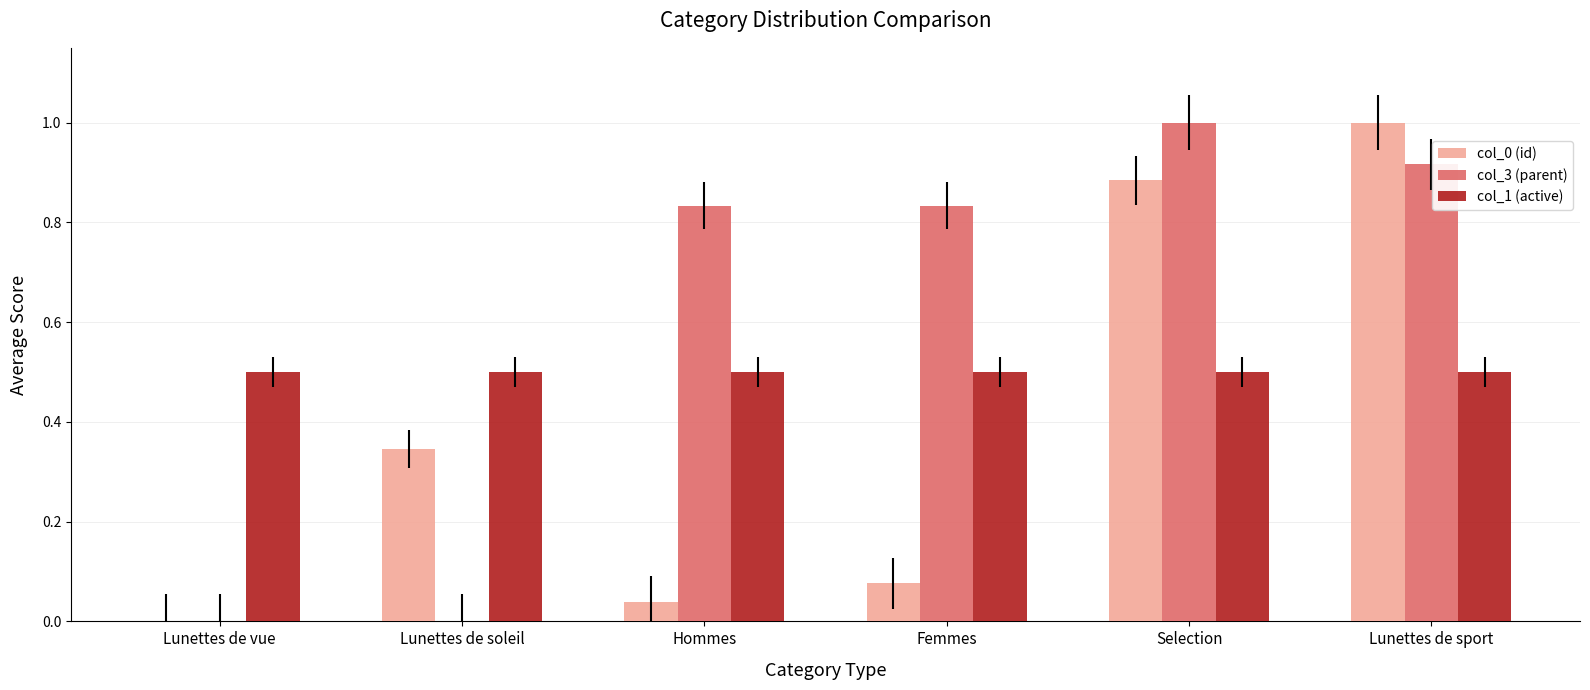

At which category is the sum across all series the highest?

Lunettes de sport